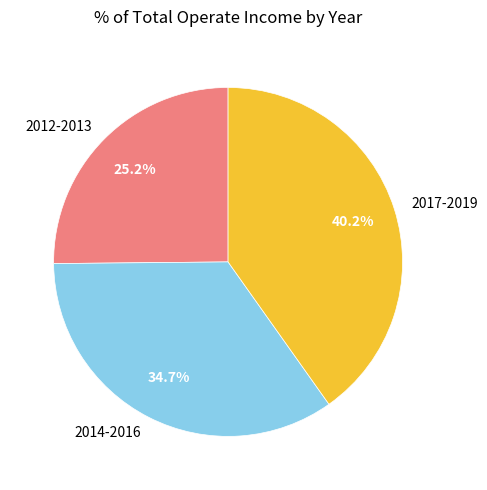

Rank the categories by value from highest to lowest.

2017-2019, 2014-2016, 2012-2013